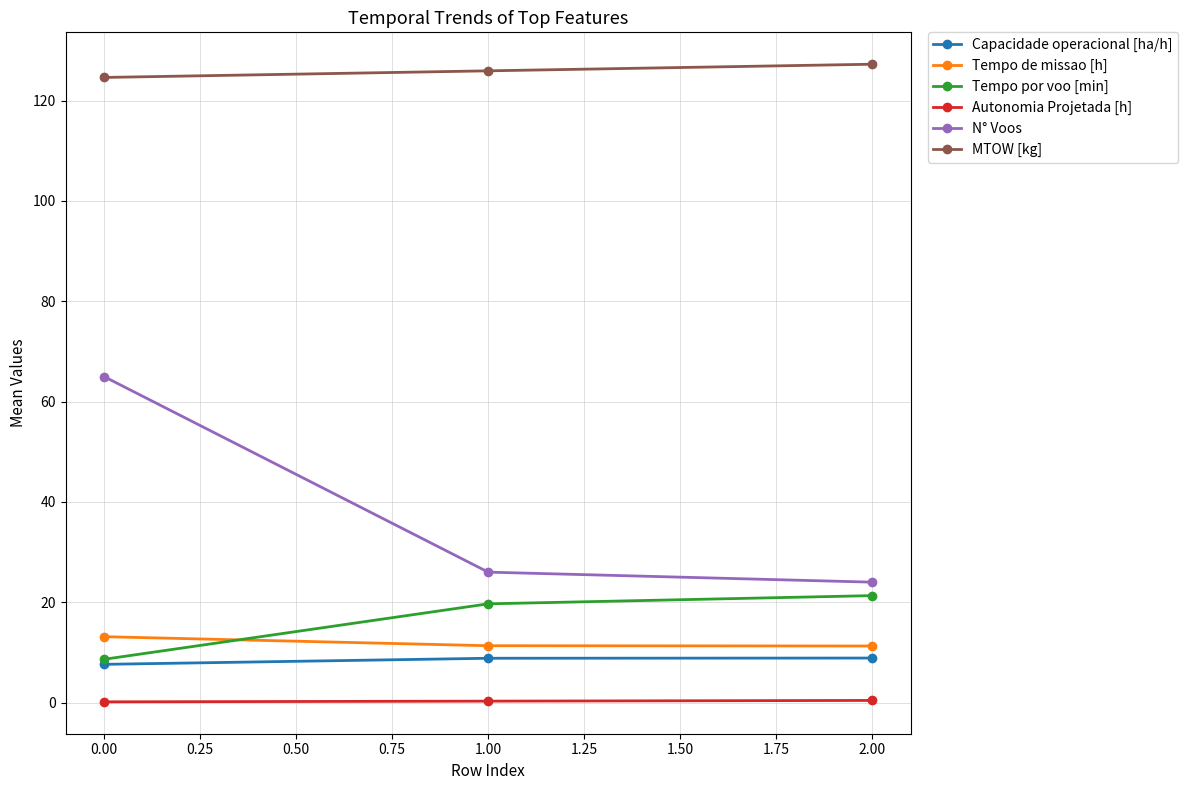

What is the label of the 3rd point from the right?

0.00